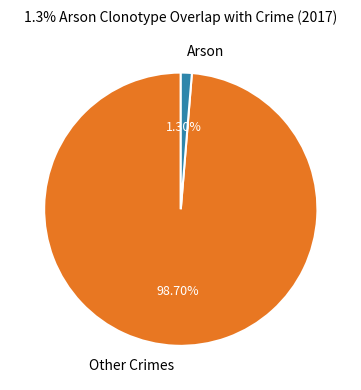

Which has a higher value, Other Crimes or Arson?

Other Crimes